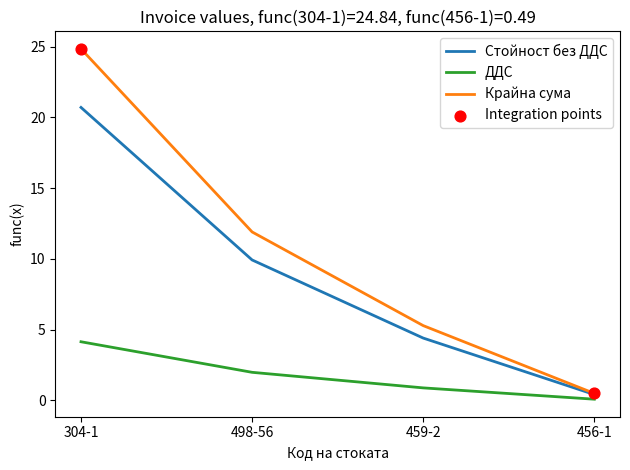

Is the value of ДДС at 498-56 greater than the value of Стойност без ДДС at 456-1?

Yes